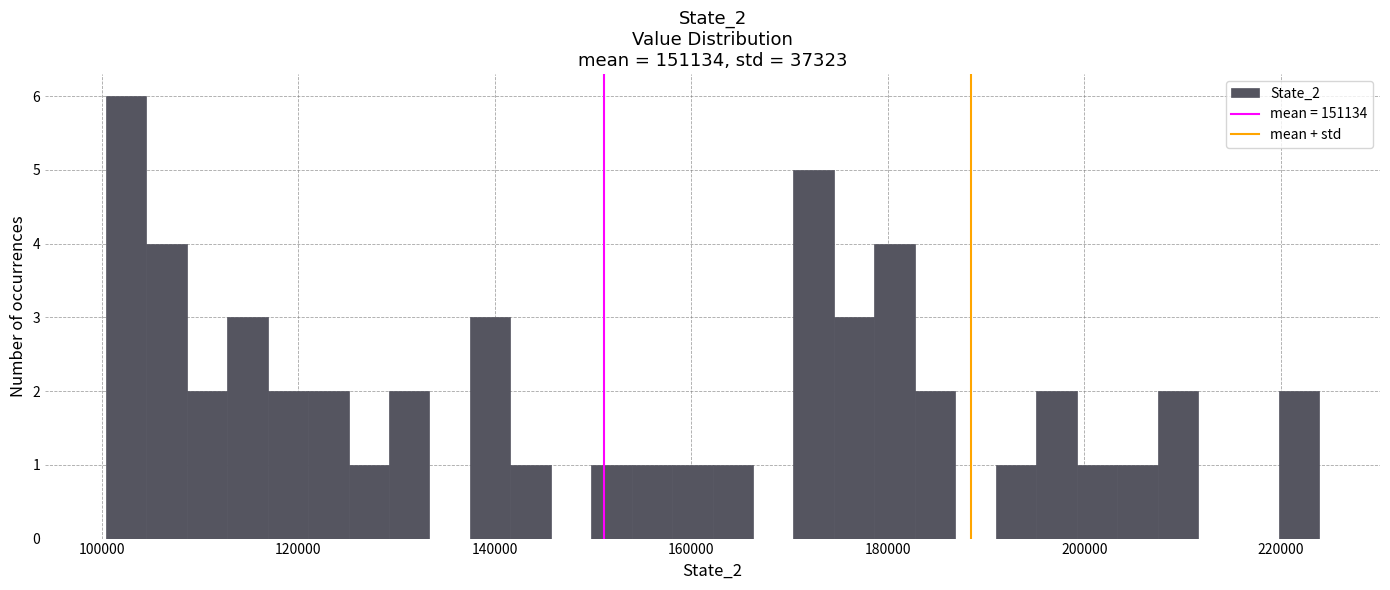

Read against the x-axis, roughly where is the centre of the tallest bar?

102000